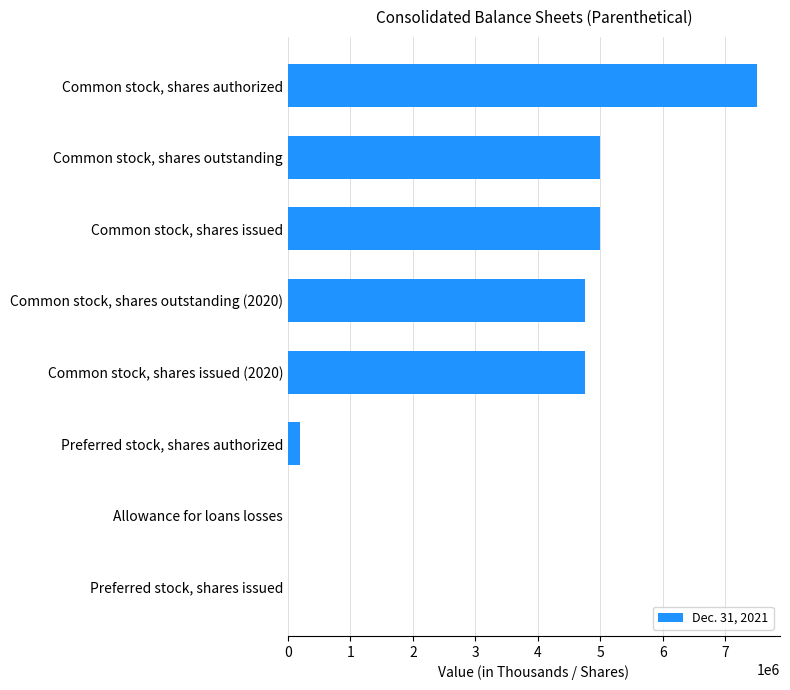

Read the value at Common stock, shares issued.

4997459